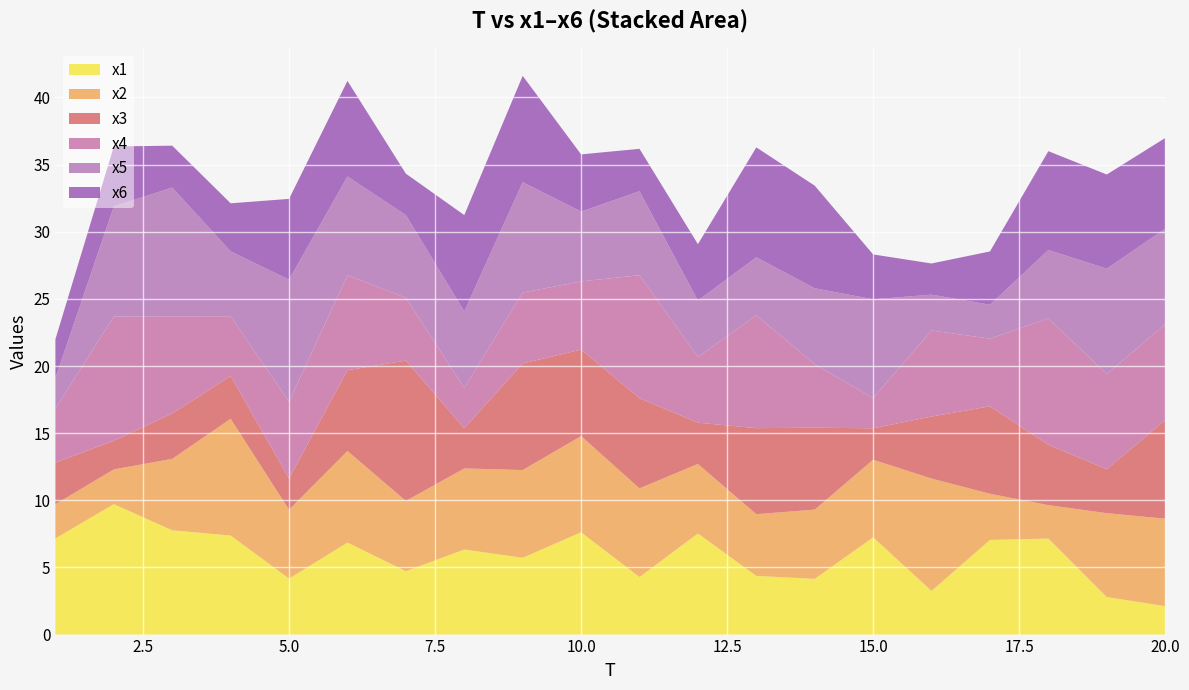

Reading left to right, what are all the values shown in this chart?

x1: 7.2	9.7	7.8	7.4	4.2	6.9	4.7	6.3	5.7	7.6	4.3	7.5	4.4	4.1	7.2	3.3	7.0	7.2	2.8	2.1
x2: 2.6	2.6	5.3	8.7	5.1	6.8	5.2	6.0	6.5	7.2	6.6	5.2	4.6	5.2	5.8	8.4	3.4	2.5	6.2	6.5
x3: 3.1	2.1	3.4	3.2	2.3	6.0	10.5	3.0	7.9	6.4	6.7	3.1	6.4	6.1	2.3	4.6	6.5	4.5	3.3	7.3
x4: 4.0	9.3	7.2	4.5	5.7	7.1	4.7	3.0	5.3	5.1	9.2	4.9	8.4	4.7	2.3	6.4	5.0	9.4	7.1	7.1
x5: 2.3	8.2	9.6	4.8	9.1	7.4	6.2	5.7	8.2	5.2	6.3	4.2	4.3	5.7	7.4	2.7	2.5	5.1	7.8	7.1
x6: 2.9	4.5	3.1	3.6	6.0	7.1	3.1	7.2	7.9	4.3	3.2	4.2	8.2	7.6	3.3	2.3	4.0	7.4	7.0	6.8